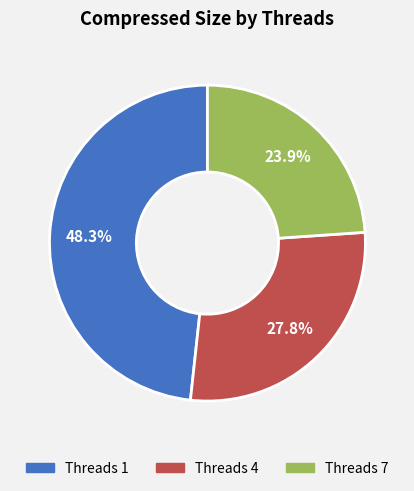

How many segments does this pie chart have?

3